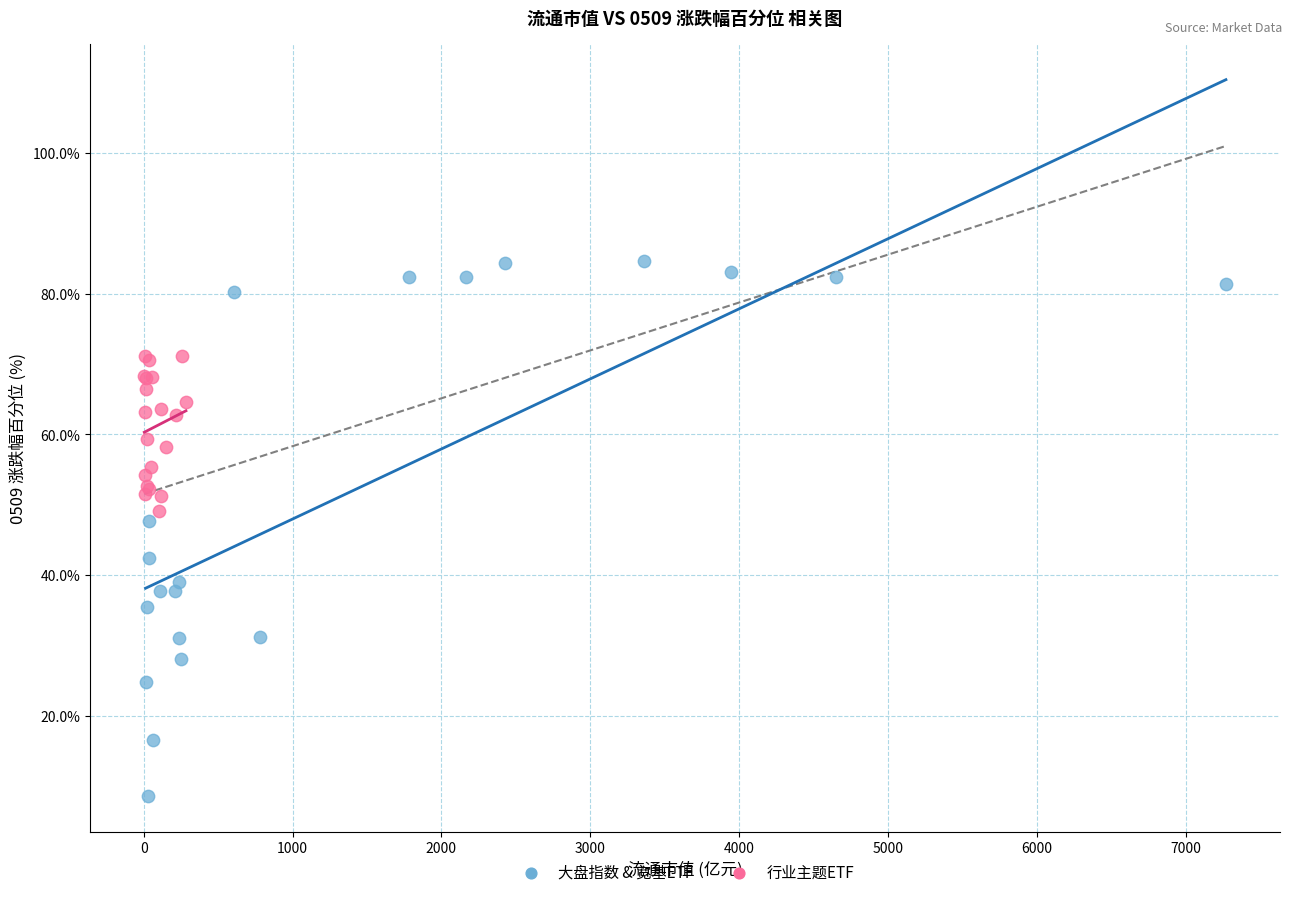

Which series has the largest Y range (max minus min)?

大盘指数 & 宽基ETF